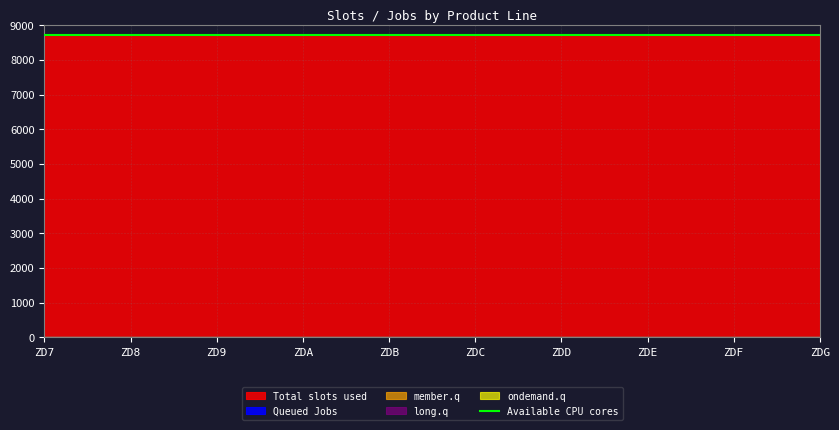

List the labels in order of Total slots used value, largest first.

ZD7, ZD8, ZD9, ZDA, ZDB, ZDC, ZDD, ZDE, ZDF, ZDG